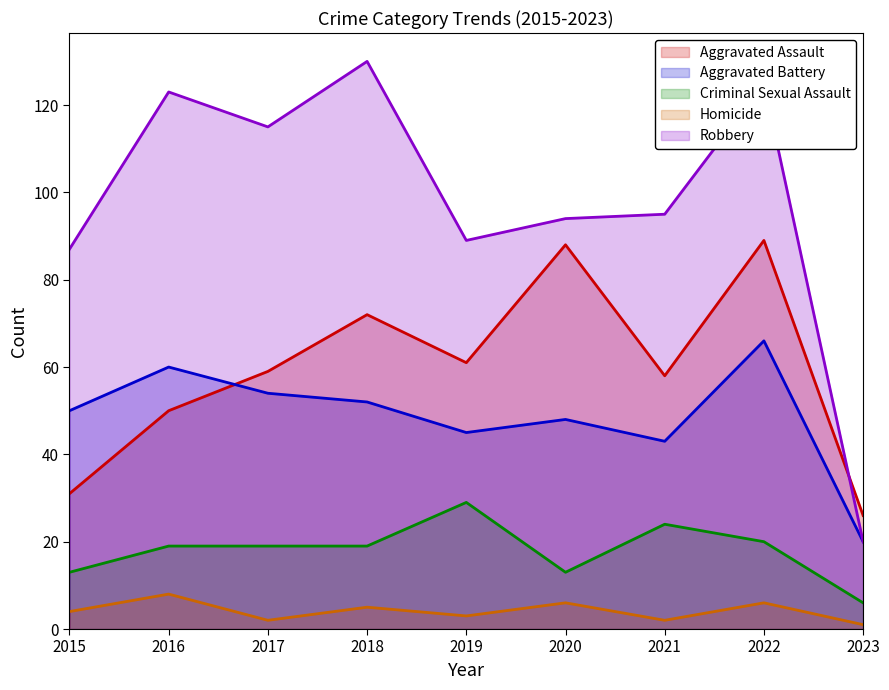

What is the sum of the Criminal Sexual Assault values at 2016 and 2023?

25